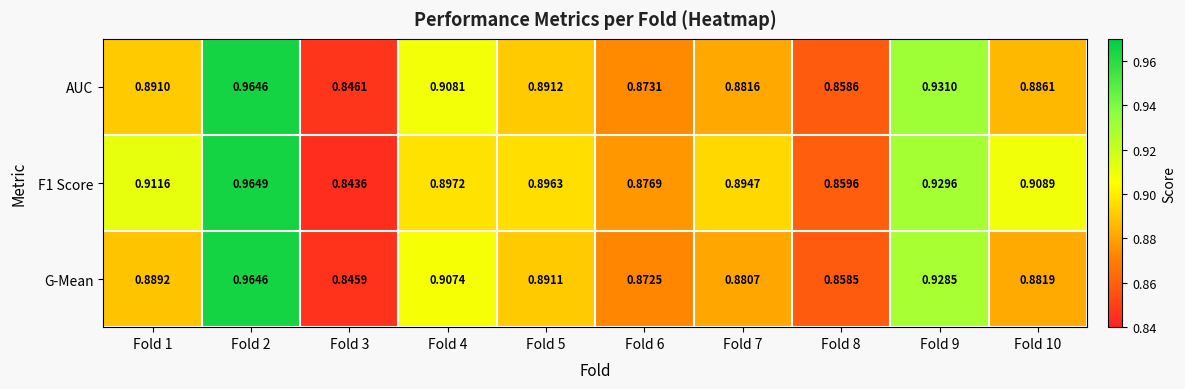

Which series changed the most between Fold 3 and Fold 4?

AUC